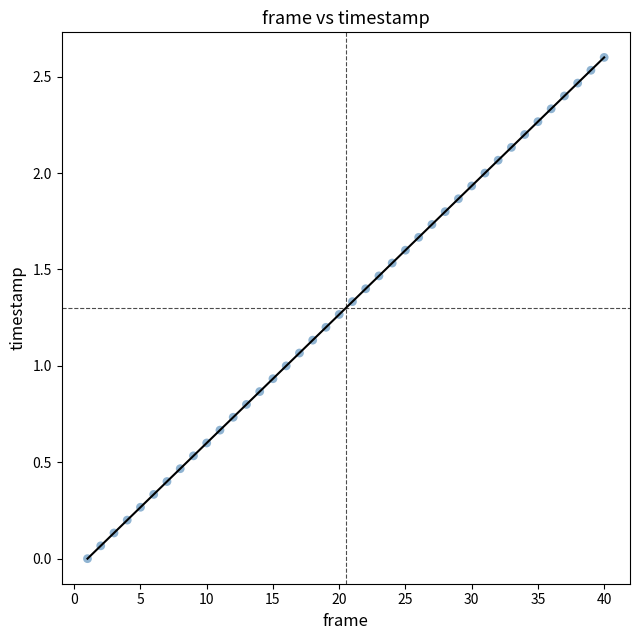

What is the range of Y values (max minus min)?

2.6